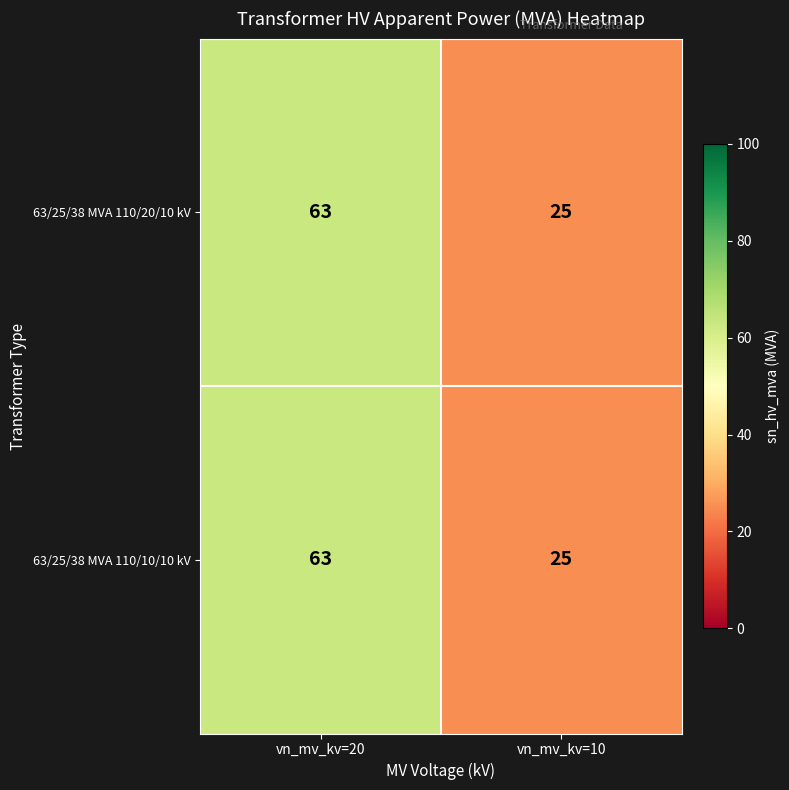

Reading left to right, what are all the values shown in this chart?

63/25/38 MVA 110/20/10 kV: 63	25
63/25/38 MVA 110/10/10 kV: 63	25